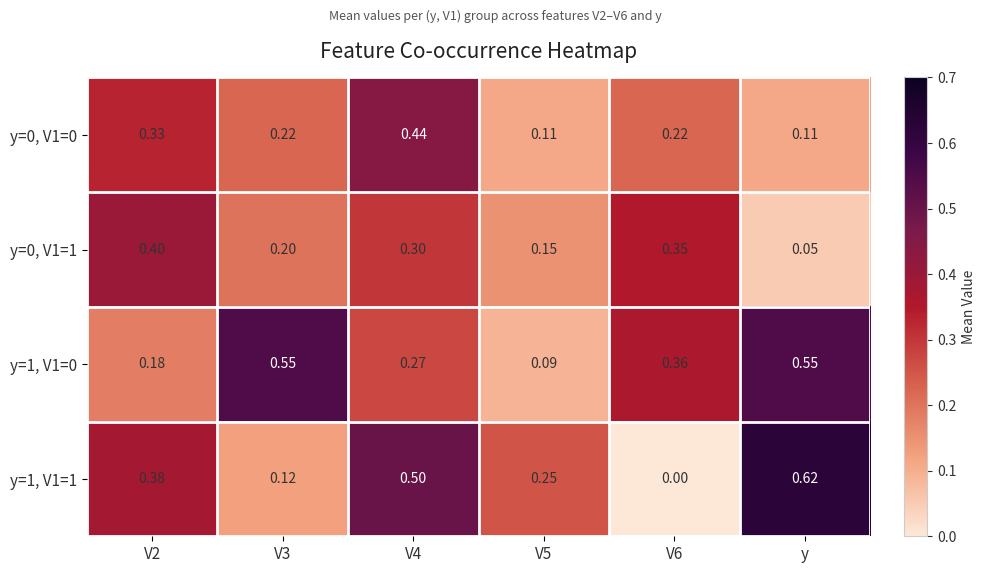

Is the value of y=0, V1=1 at y greater than the value of y=1, V1=0 at V5?

No